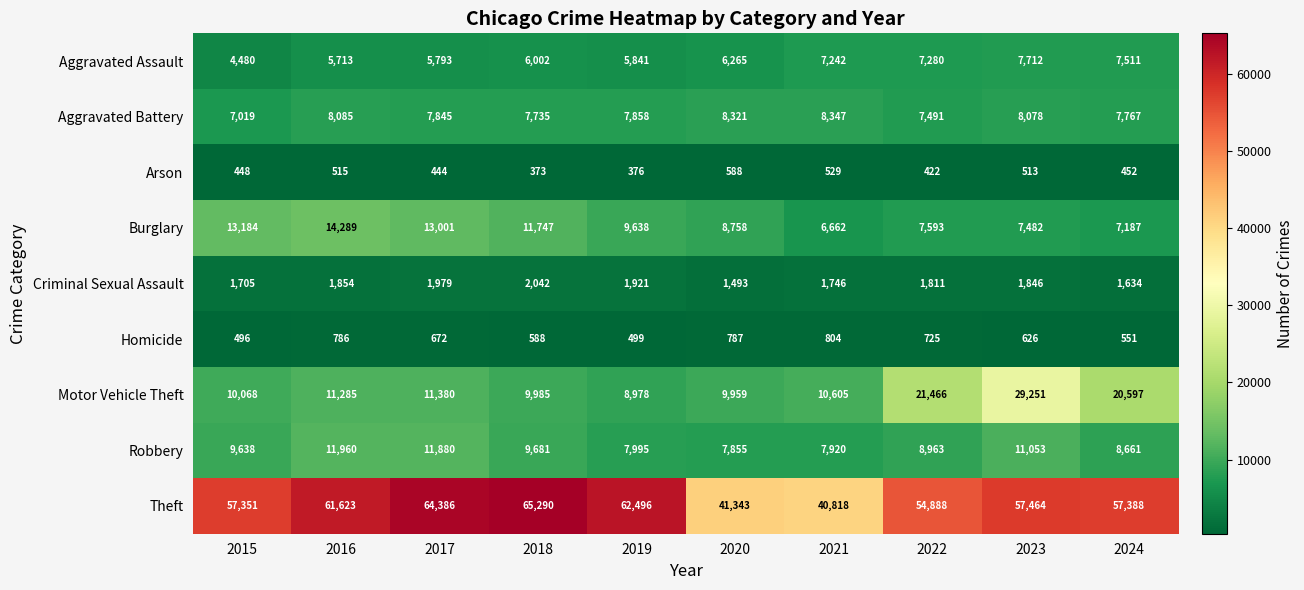

True or false: Criminal Sexual Assault has a value of 2927 at 2018.

False